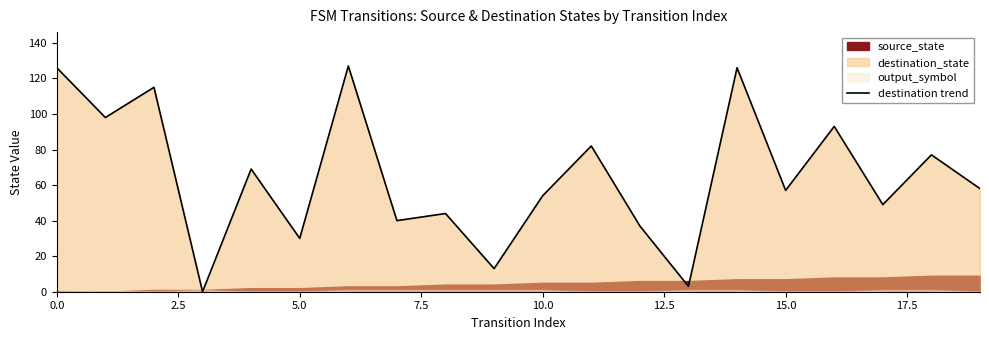

What is the label of the 12th point from the left?

11